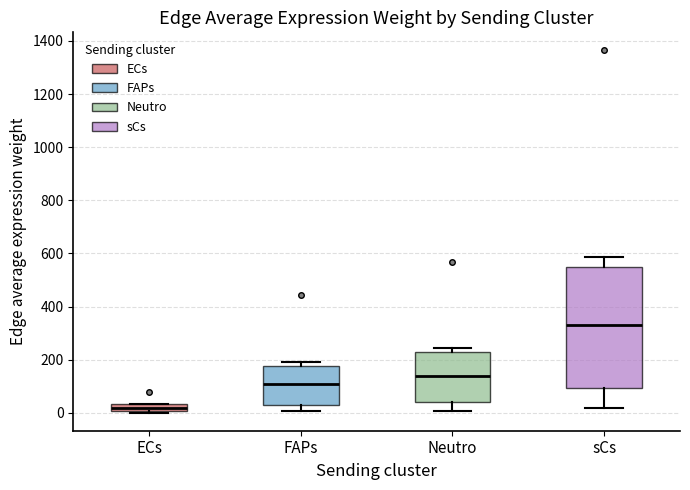

Where is the lower edge of the box for ECs on the y-axis? The values are not printed on the chart, so give them approximately, as read against the axis.

0